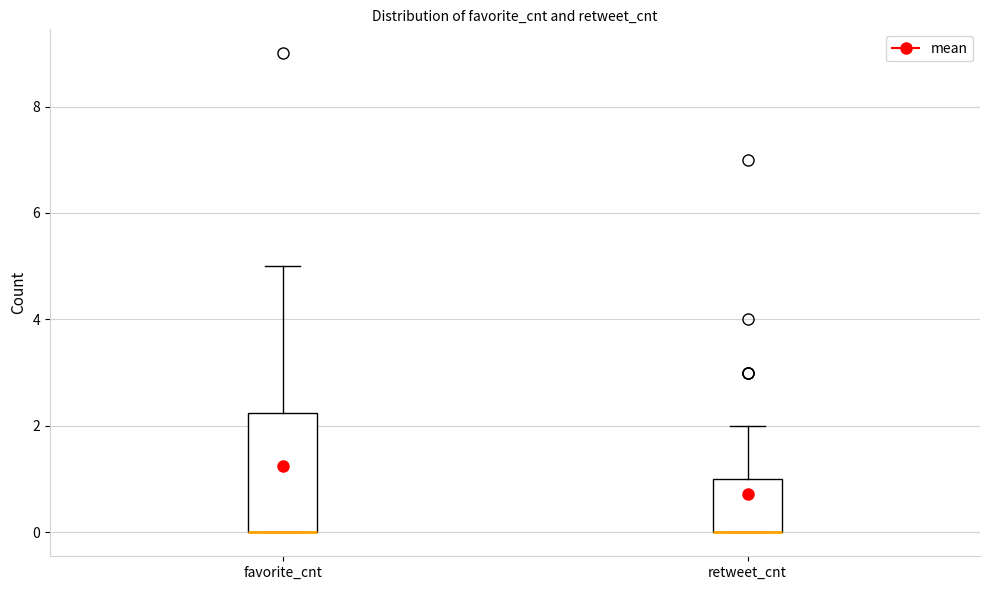

Where is the upper edge of the box for retweet_cnt on the y-axis? The values are not printed on the chart, so give them approximately, as read against the axis.

1.0